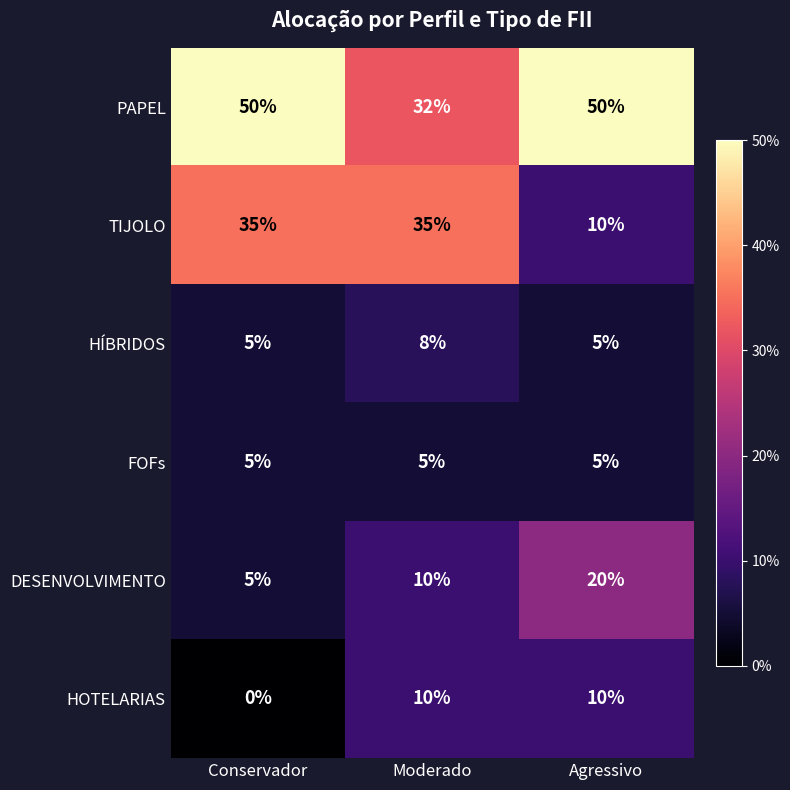

What is the difference between the maximum and minimum values in the HÍBRIDOS series?

3